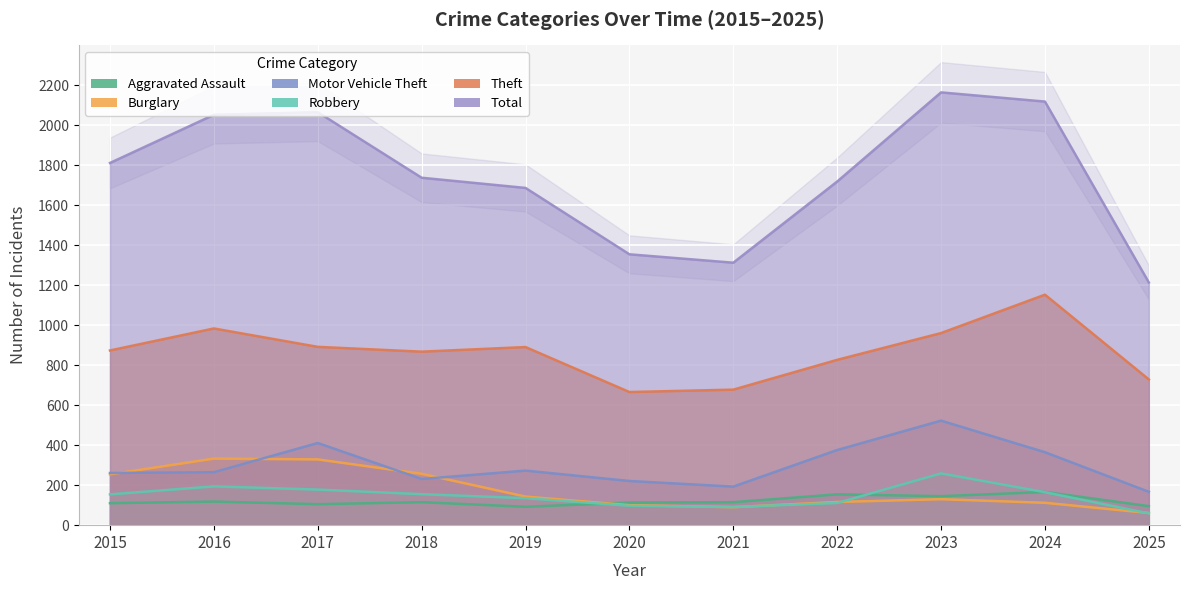

What is the spread (max minus min) of values at 2019?

1595